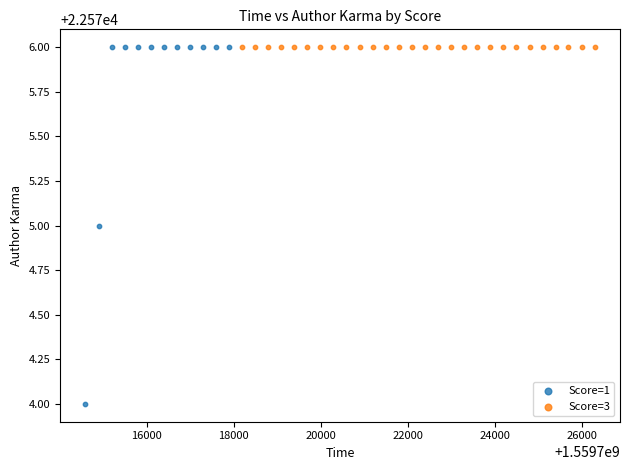

Which series contains the lowest Y value?

Score=1